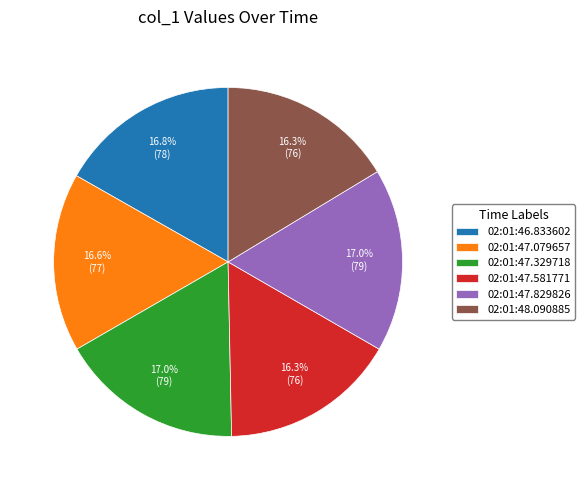

Between 02:01:47.581771 and 02:01:47.829826, which is larger?

02:01:47.829826